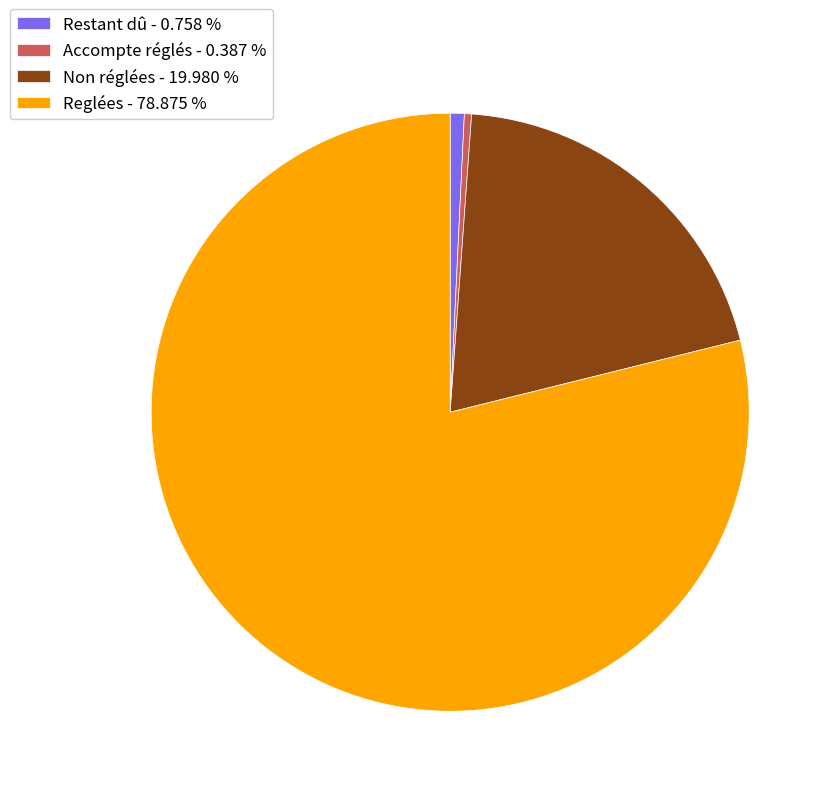

Is the sum of Reglées and Accompte réglés greater than half?

Yes